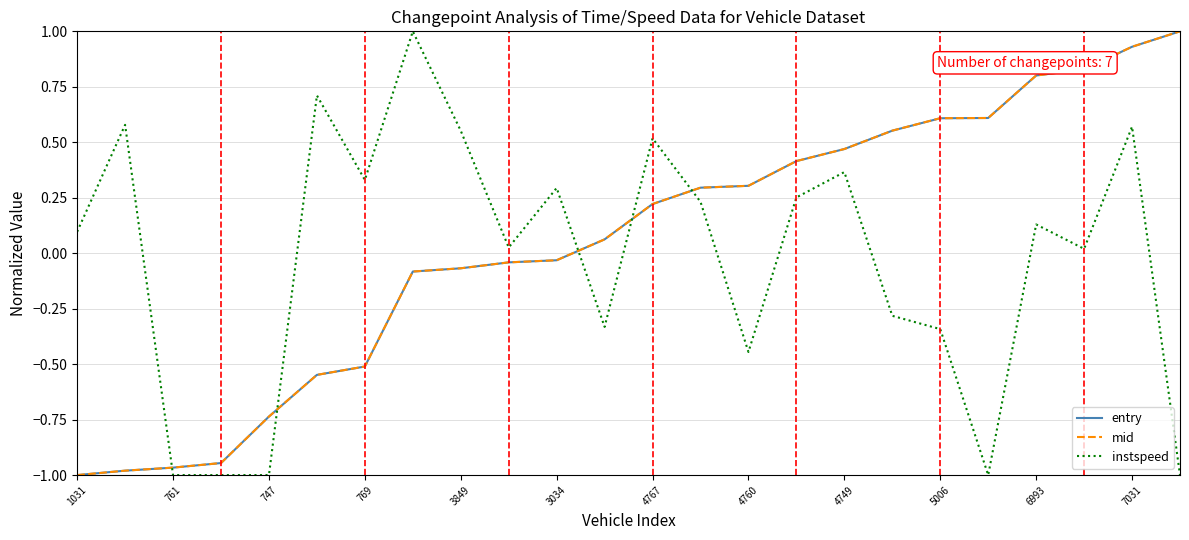

True or false: entry and instspeed intersect in this chart.

True